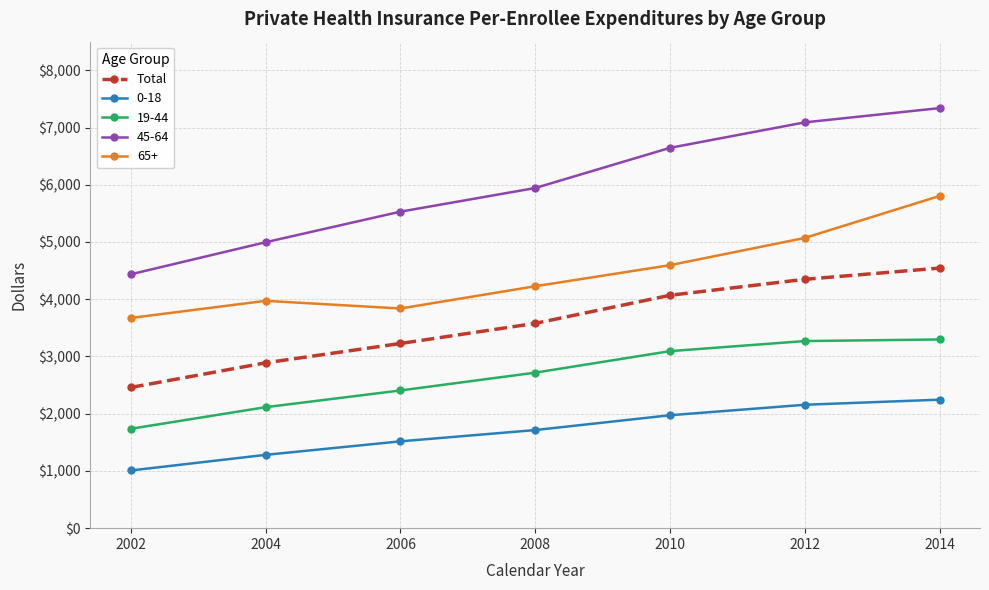

What is the greatest value displayed?

7339